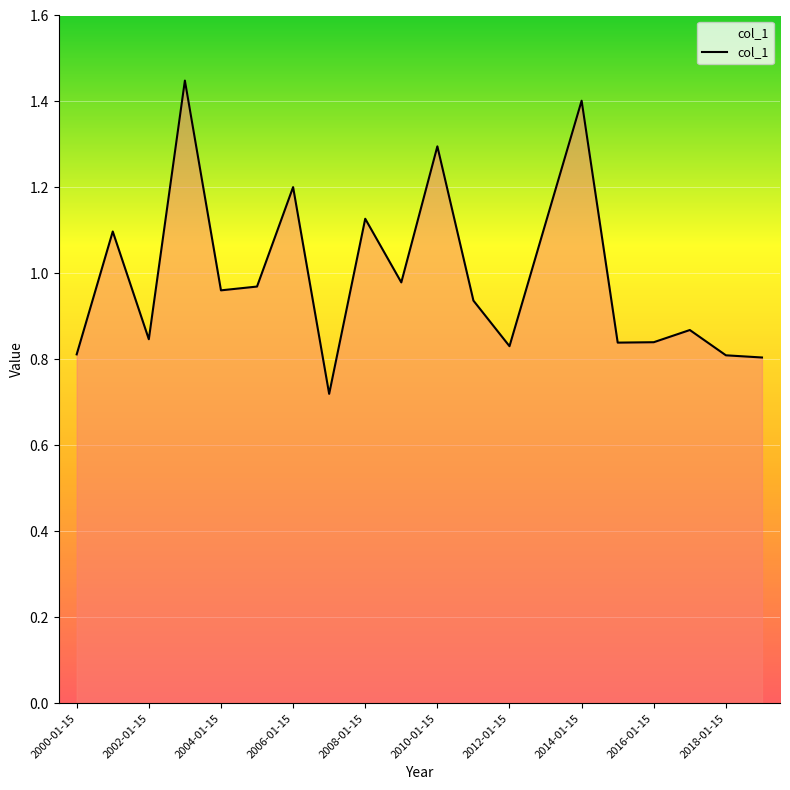

How many lines are shown in the chart?

1